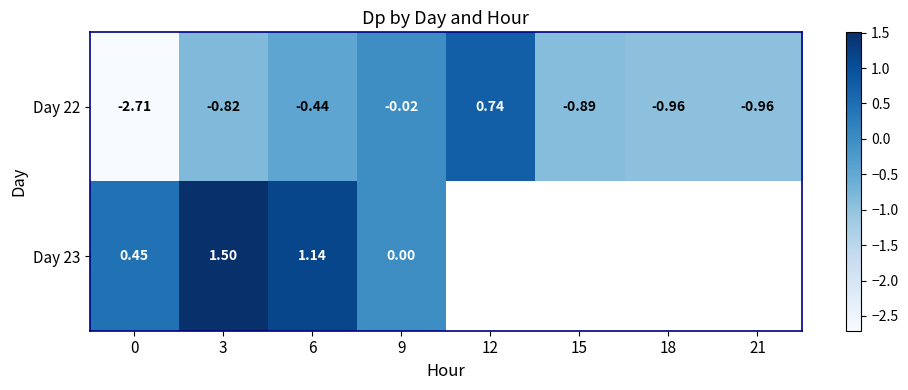

Between 9 and 15, which series saw the biggest shift?

Day 22